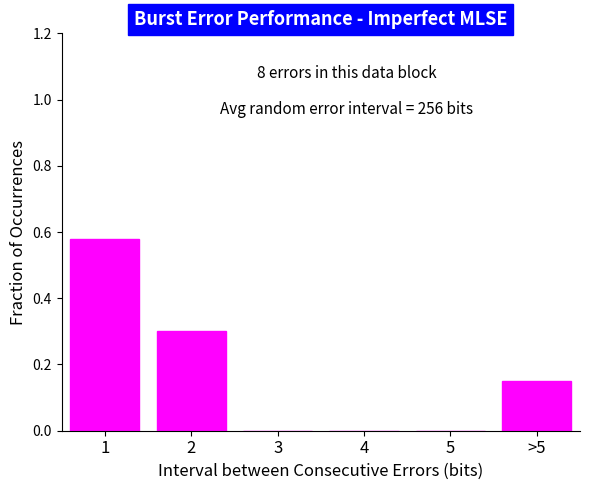

What is the sum of all values?

1.0